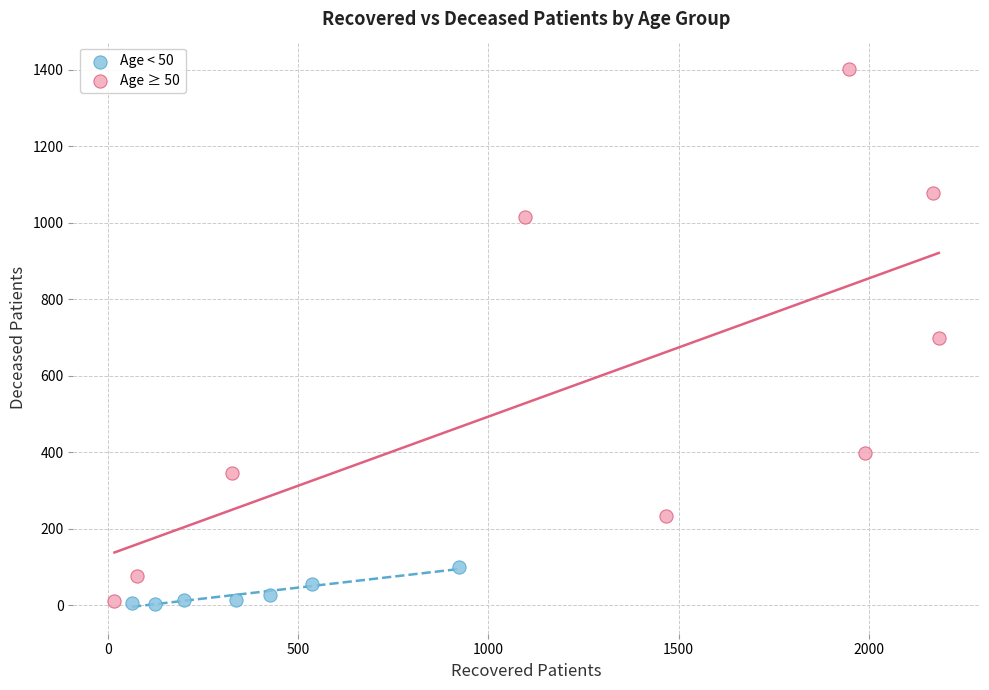

Which series contains the highest Y value?

Age ≥ 50